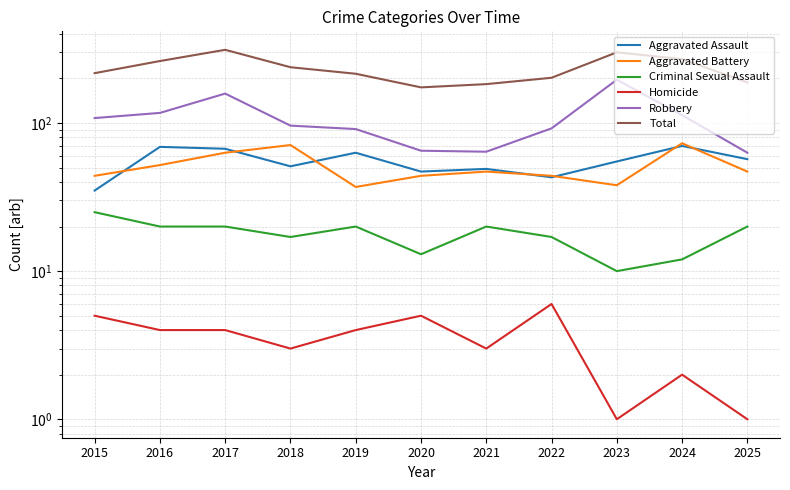

At which category does Total reach its first local peak?

2017